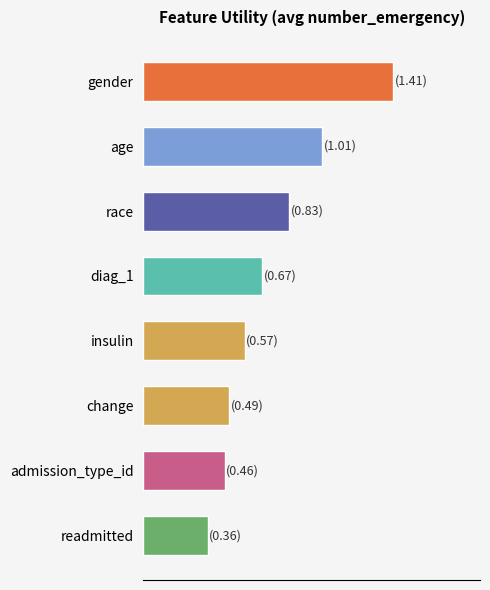

List the labels in order of value, largest first.

gender, age, race, diag_1, insulin, change, admission_type_id, readmitted